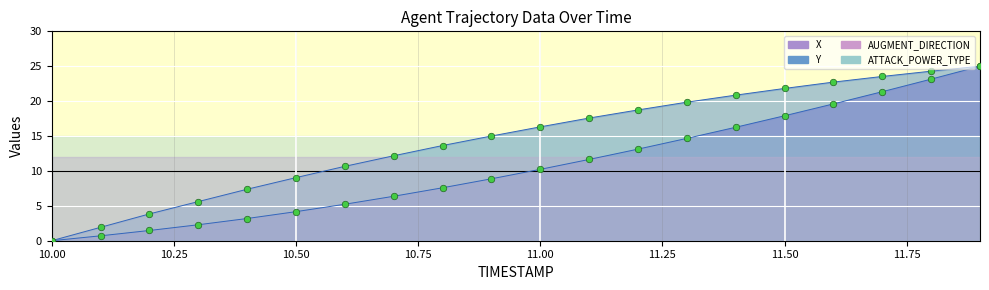

What is the total value across all series at 11.3?

34.5